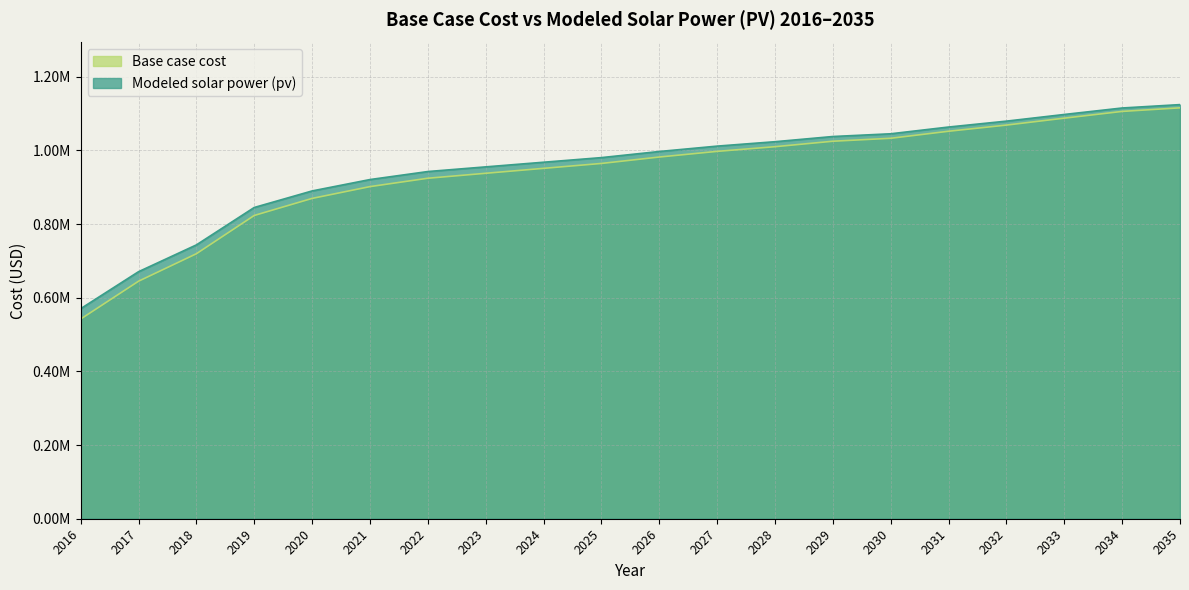

What value does the Modeled solar power (pv) series have at 2017?

670748.7